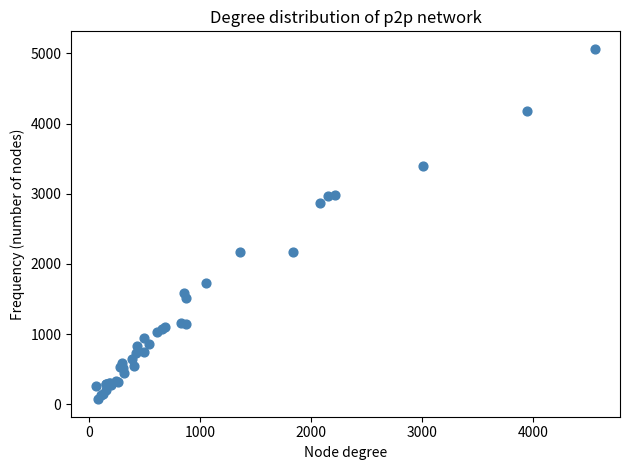

What Y value in the scatter plot is closest to 2568?

2862